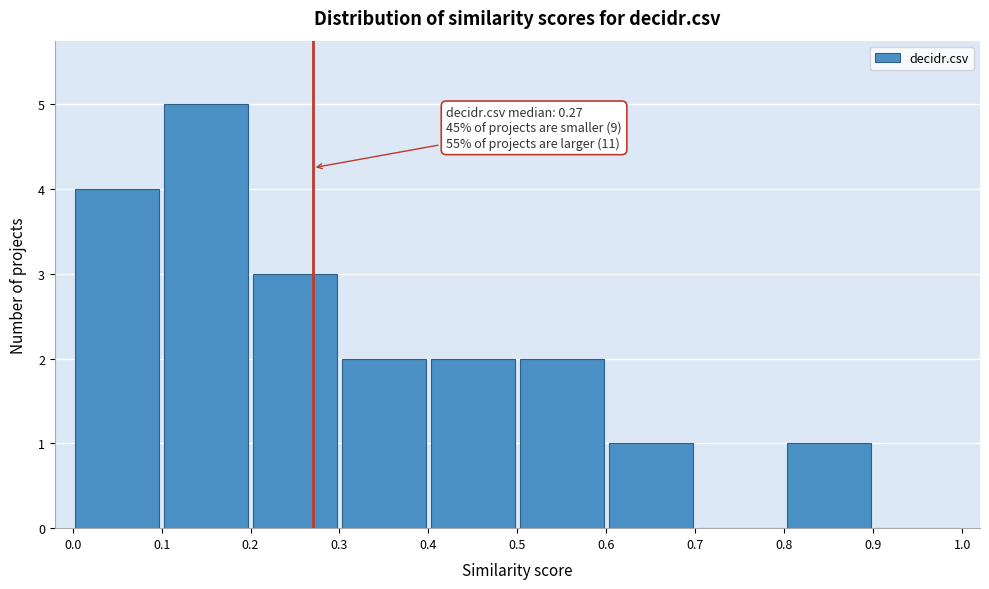

Which range on the x-axis has the tallest bar?

0.1 to 0.2